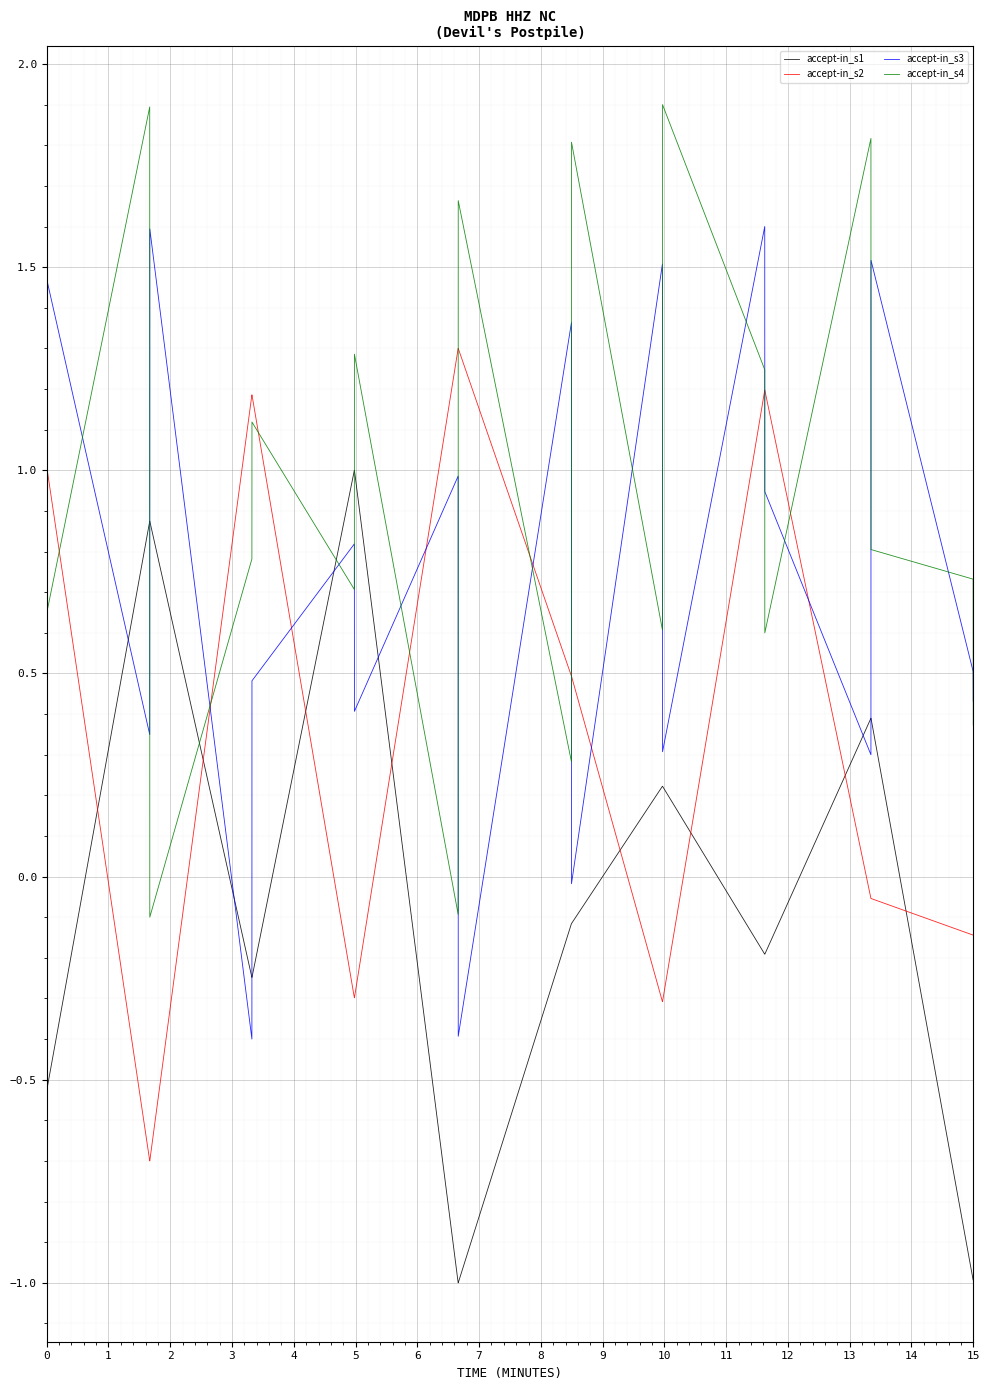

Which series has the largest total across all categories?

accept-in_s4